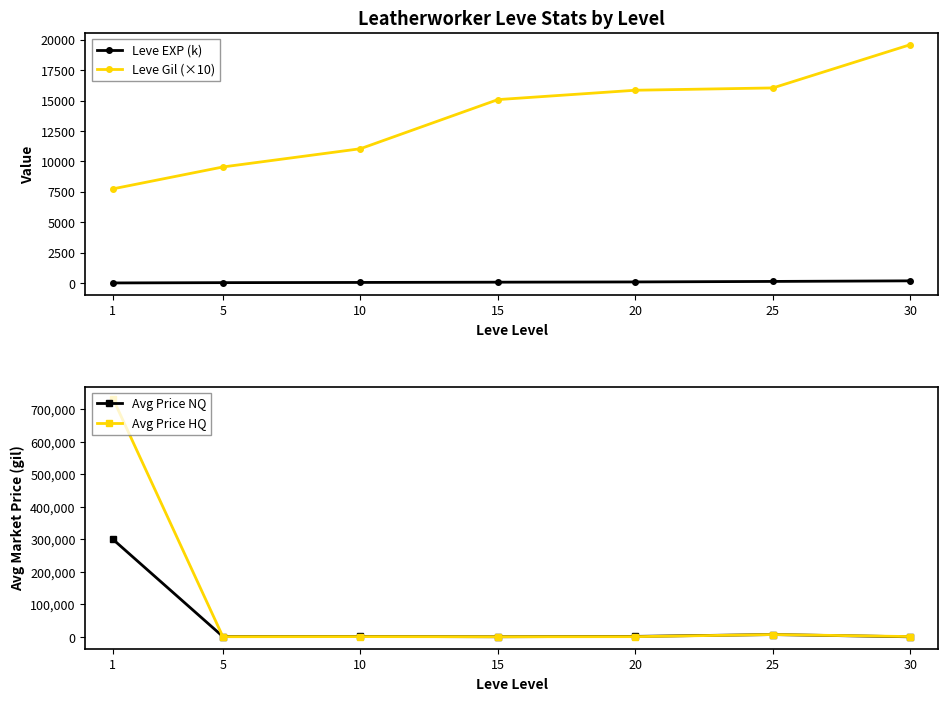

Reading right to left, list all the values displayed in this chart.

Leve EXP (k): 174.9	127.5	85.4	65.1	43.8	26.6	3.2
Leve Gil (×10): 19600.0	16040.0	15850.0	15080.0	11040.0	9540.0	7740.0
Avg Price NQ: 527.0	7468.0	1792.0	746.0	1605.0	1291.0	300475.0
Avg Price HQ: 1254.0	7495.0	996.0	662.0	1132.0	832.0	733600.0